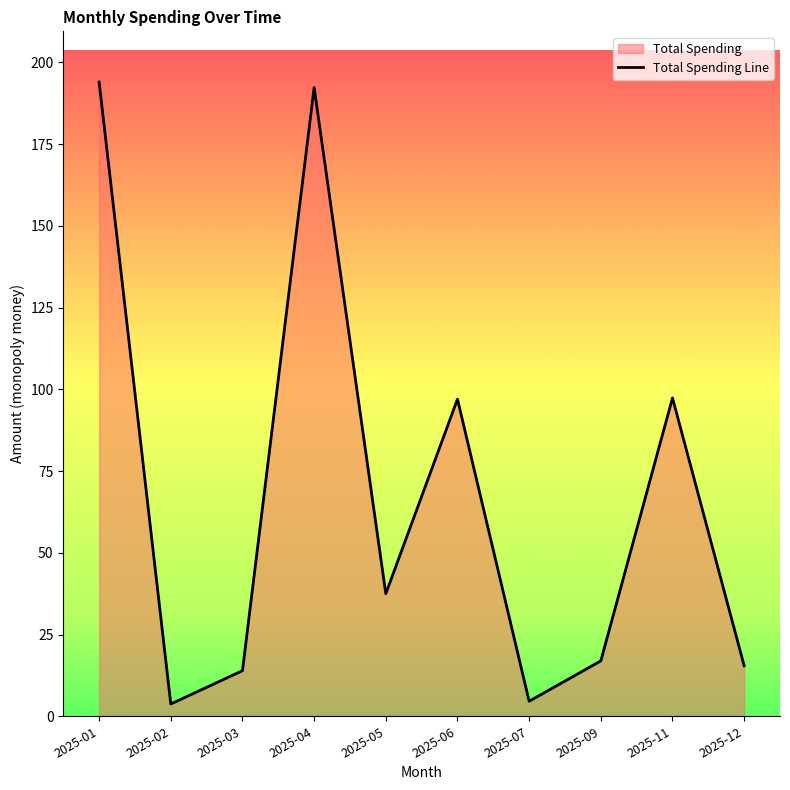

What is the difference between the second highest and minimum values?

188.6